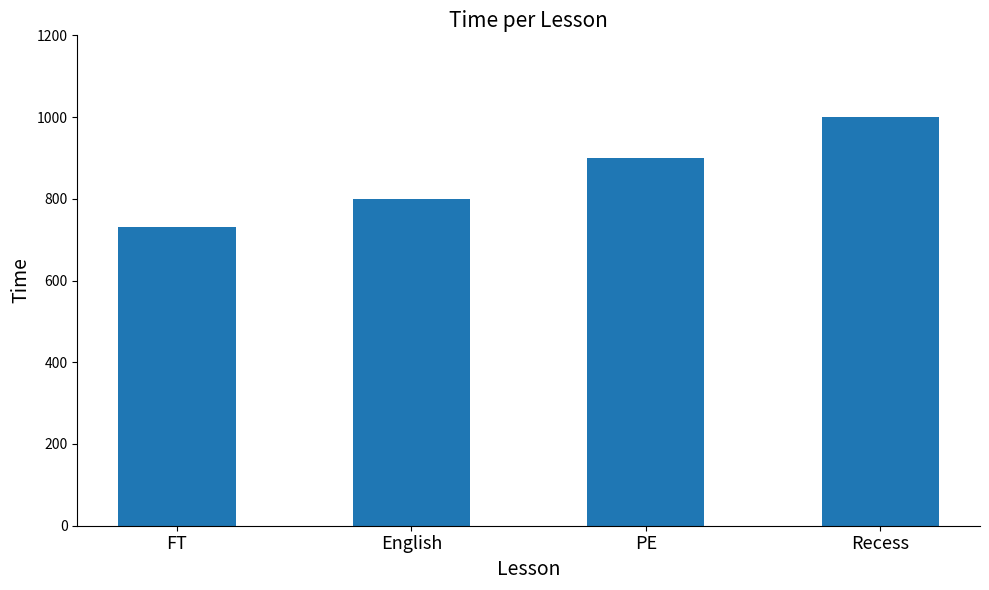

What is the difference between the second highest and second lowest values?

100